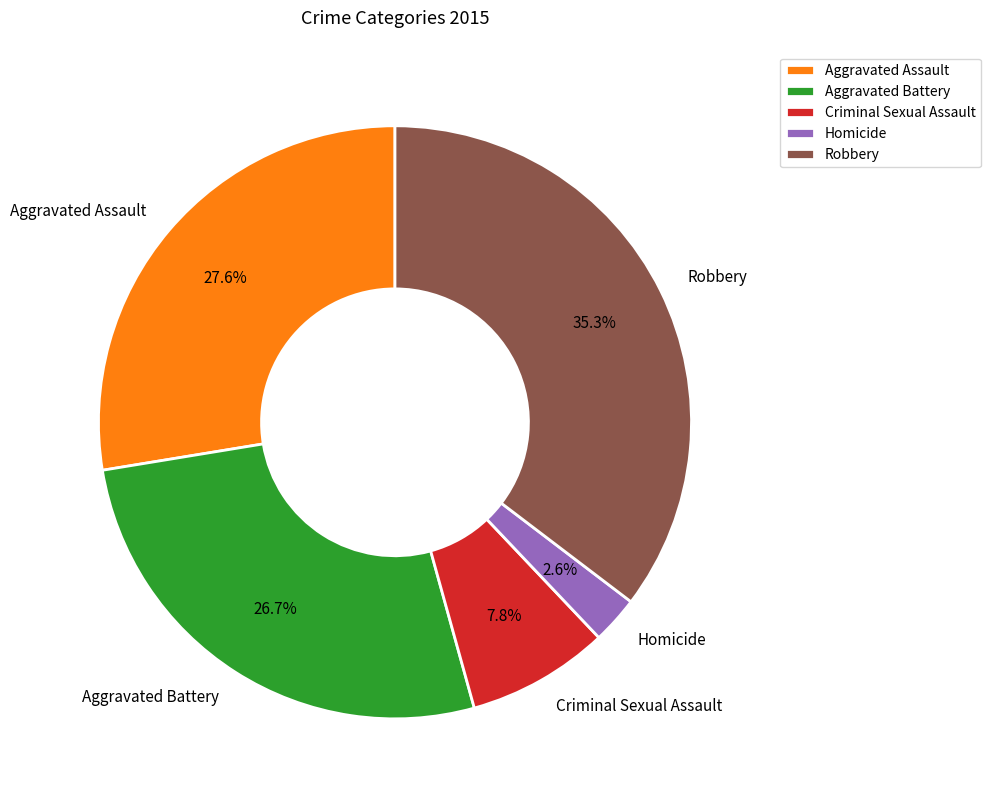

Is there any slice that represents more than half of the pie?

No